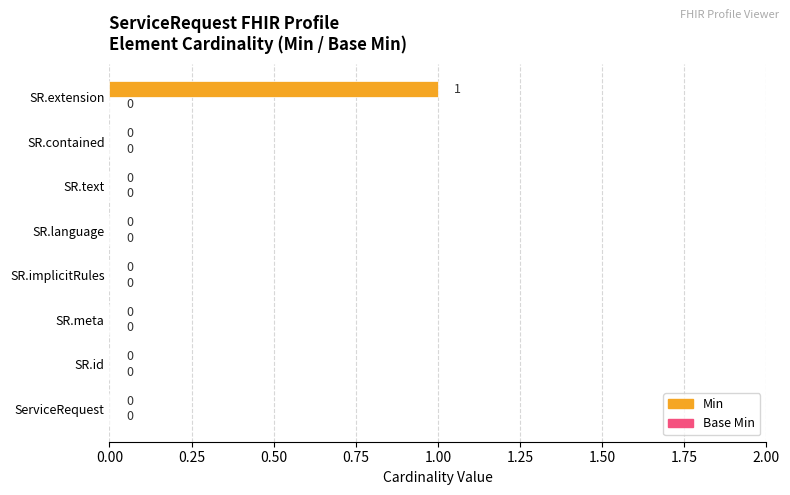

Which label corresponds to the largest value in the chart?

SR.extension